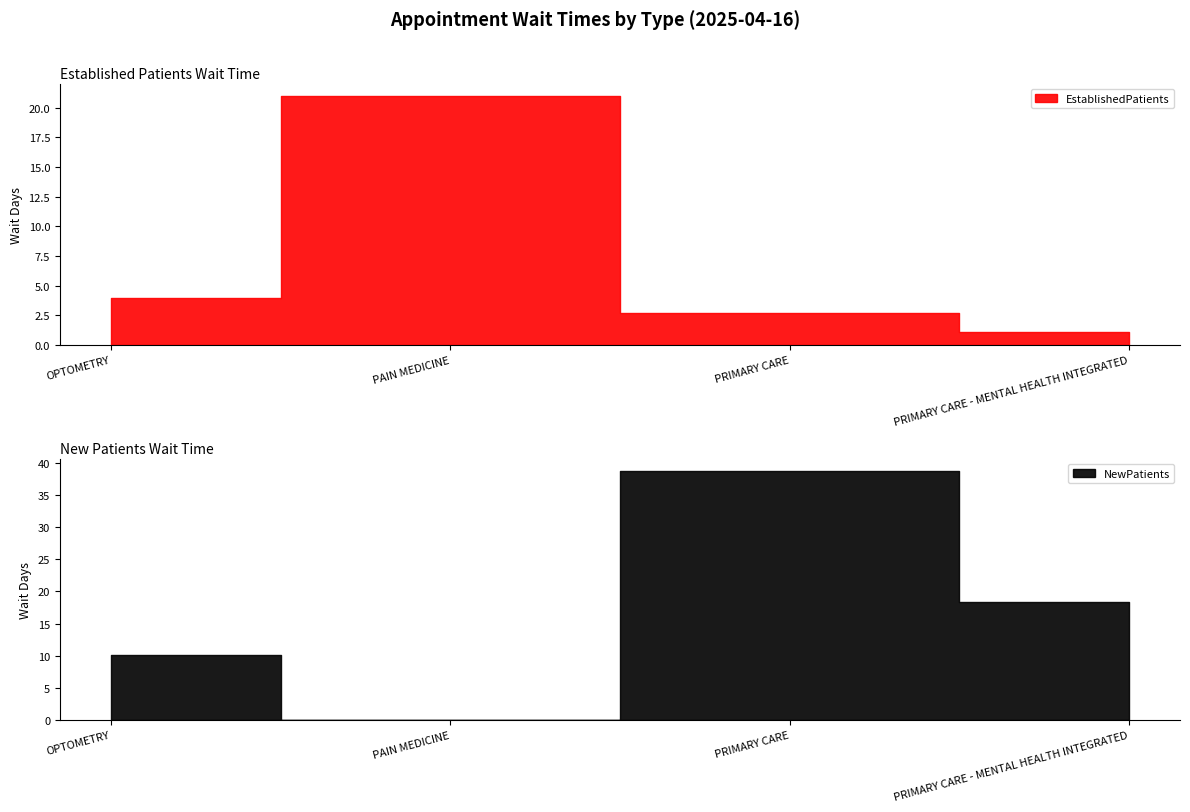

List the labels in order of NewPatients value, largest first.

PRIMARY CARE, PRIMARY CARE - MENTAL HEALTH INTEGRATED, OPTOMETRY, PAIN MEDICINE